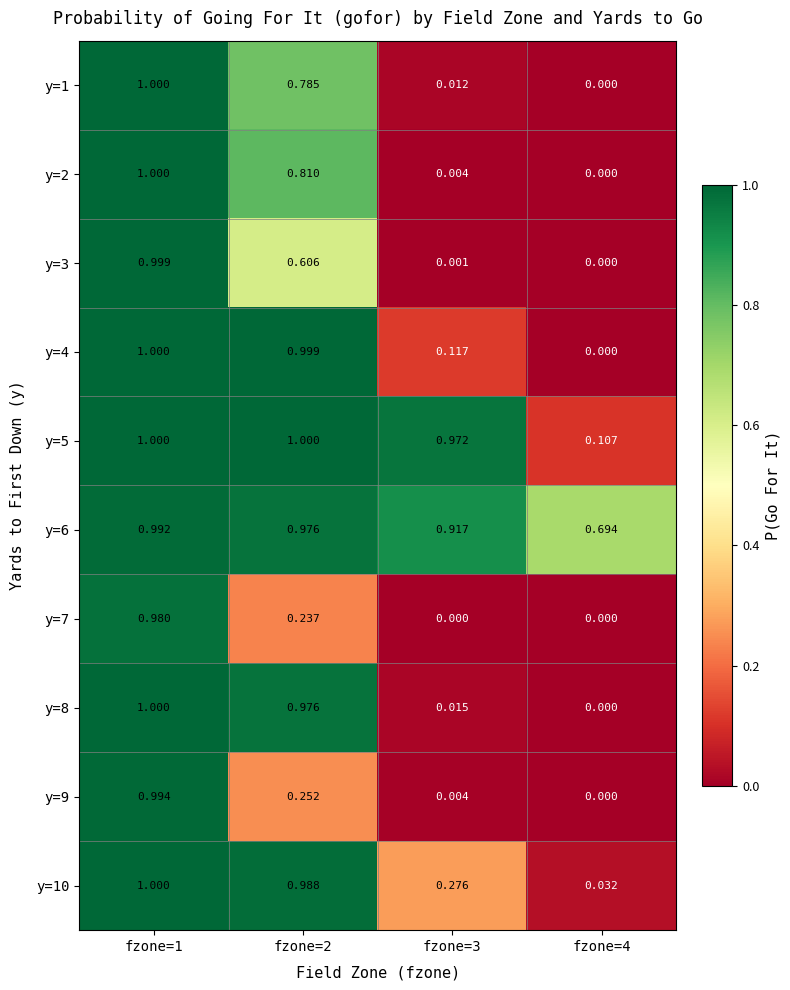

What is the total value across all series at fzone=2?

7.6